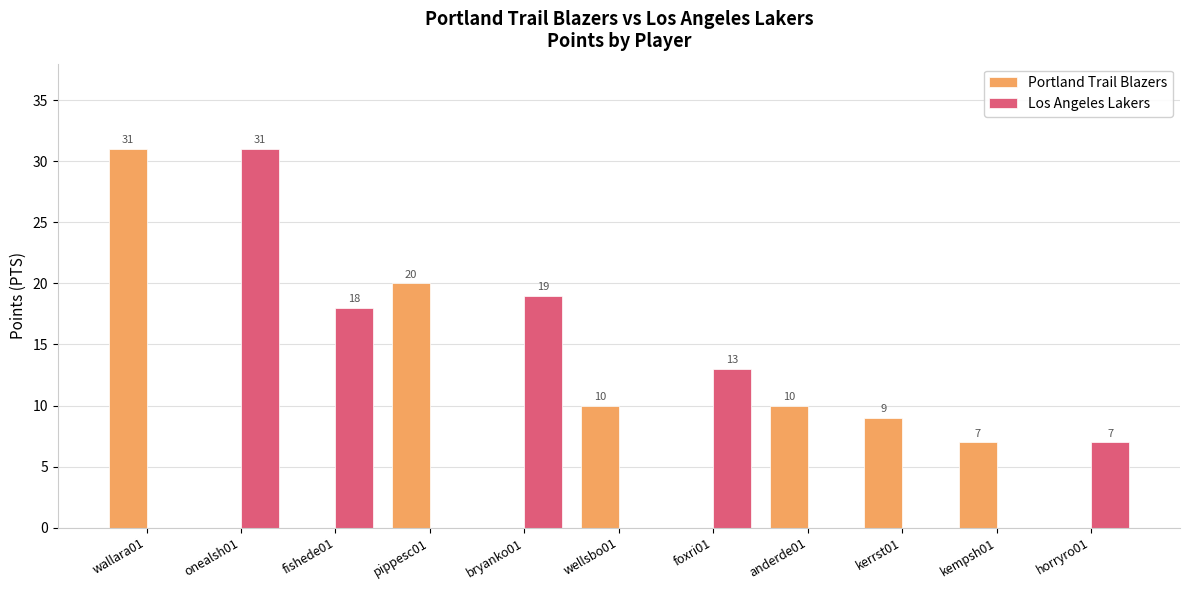

Are the bars grouped side by side (vs. stacked)?

Yes